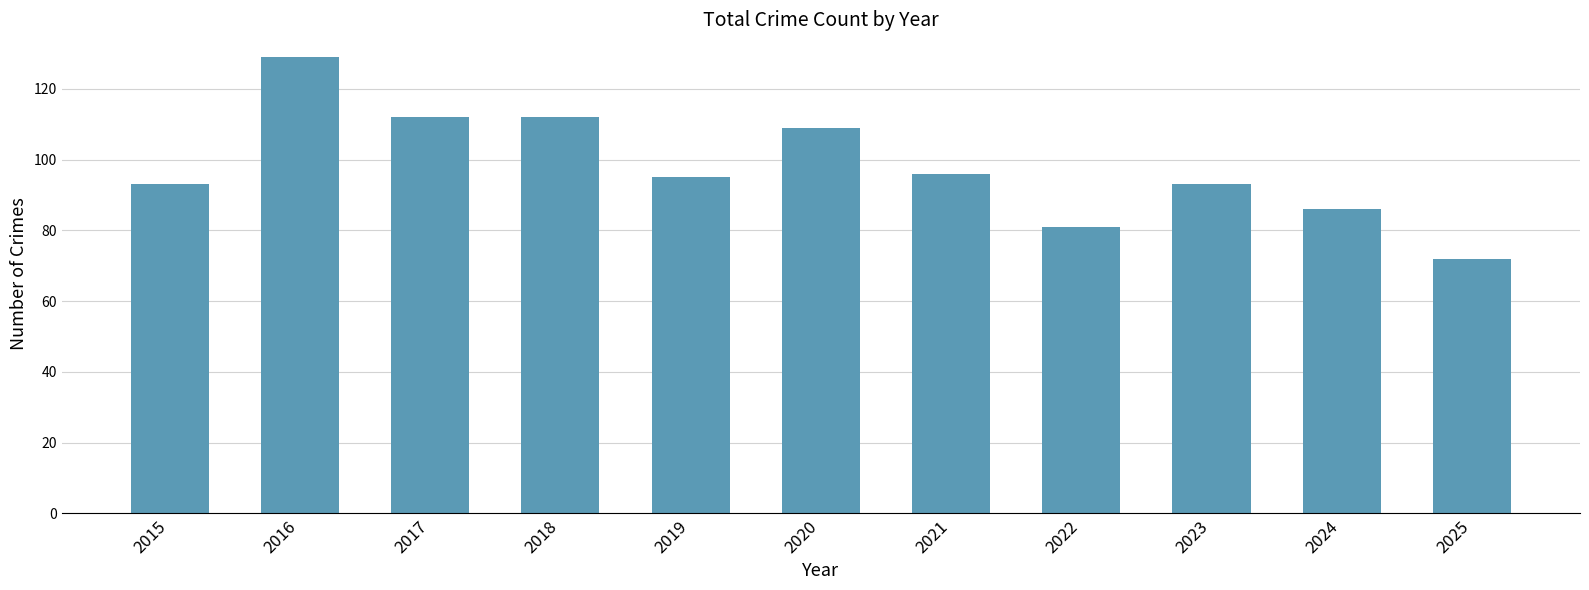

What is the change in value from 2016 to 2022?

-48